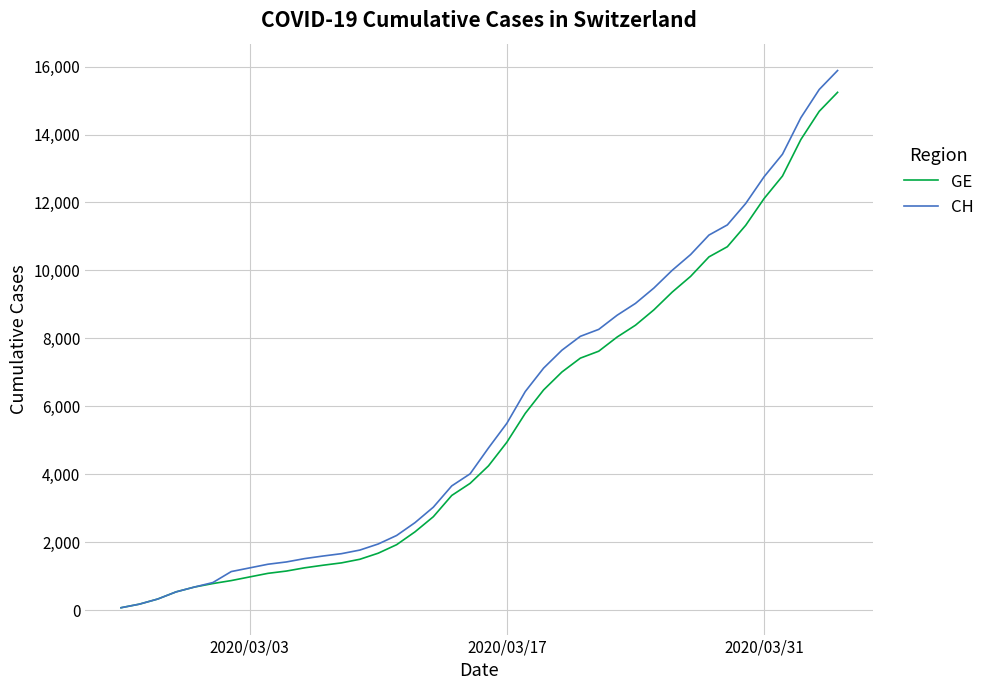

What are all the series names shown in the legend?

GE, CH